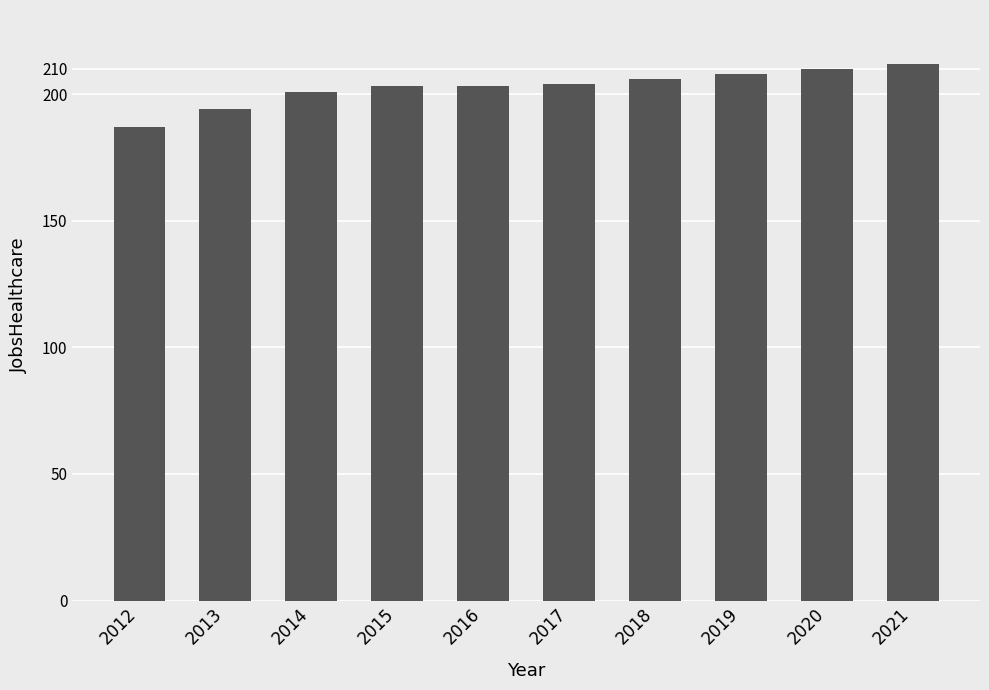

True or false: the data shows 134 at 2020.

False